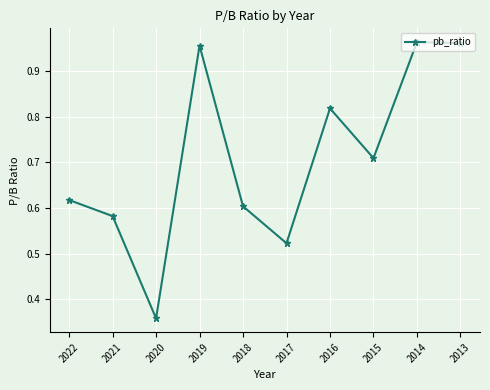

Which category has the lowest value across all series?

2020